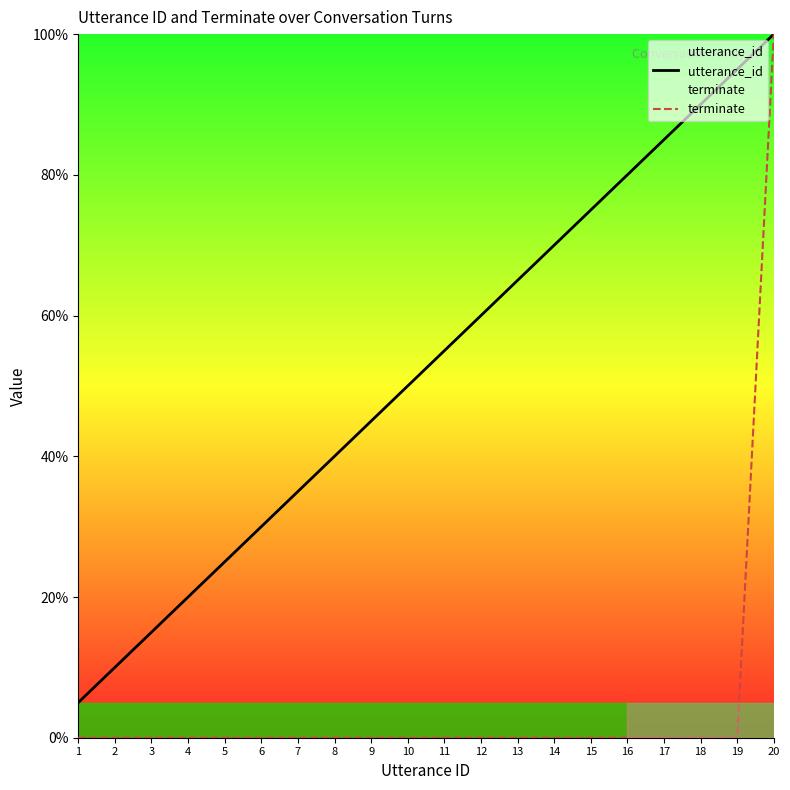

Is it true that utterance_id equals 80.1 at 12?

False